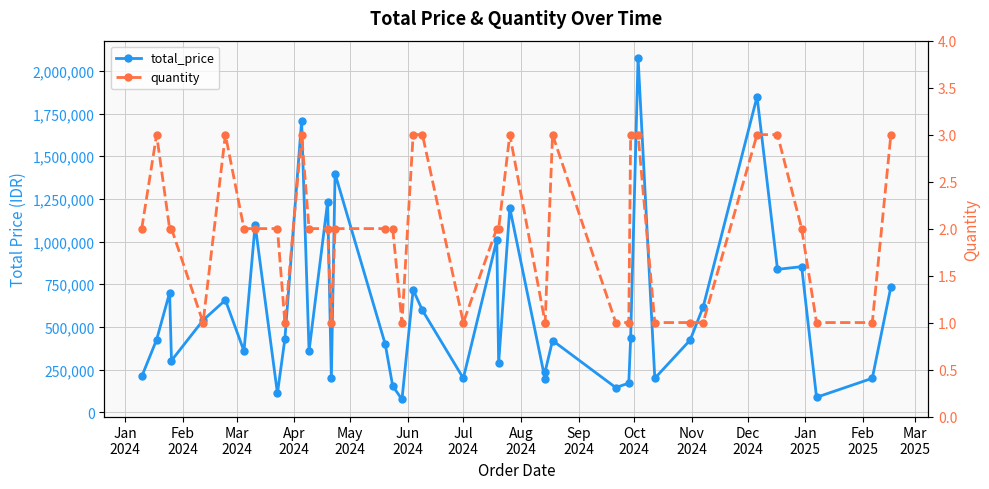

Rank the series by their maximum value, from lowest to highest.

quantity, total_price